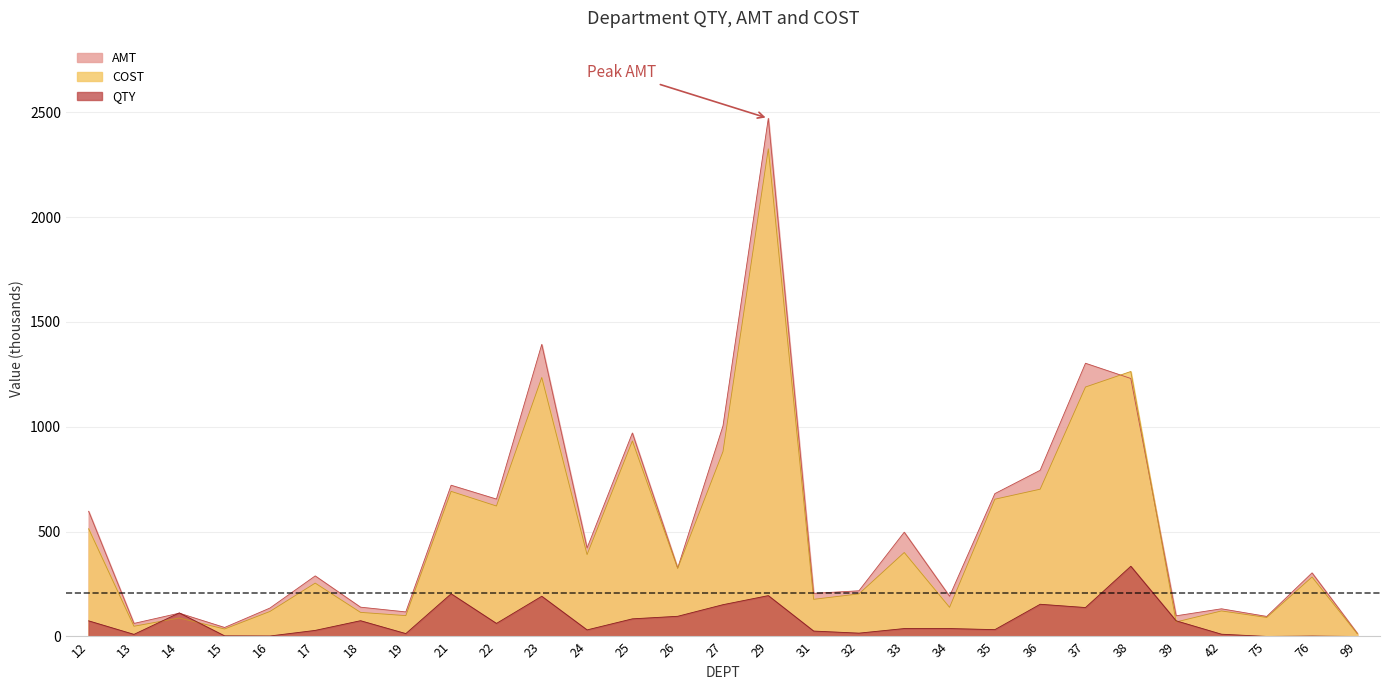

How many categories are shown in the chart?

29